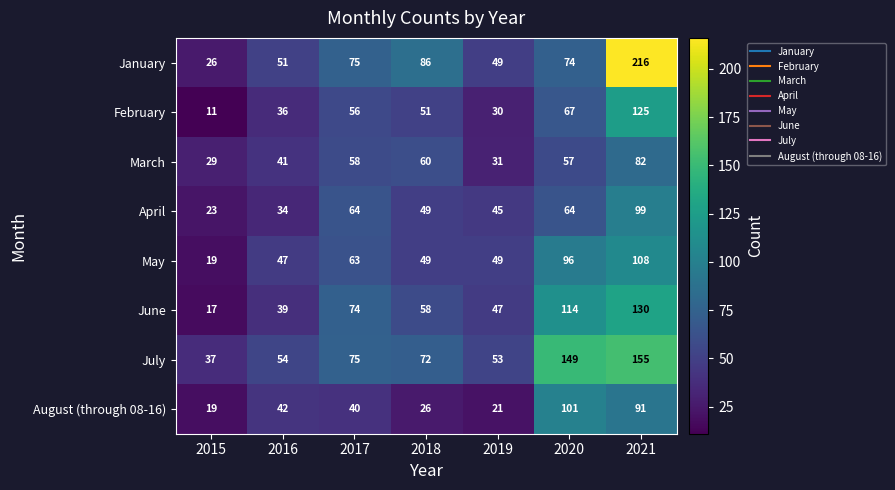

What is the difference between the maximum and second lowest values in the January series?

167